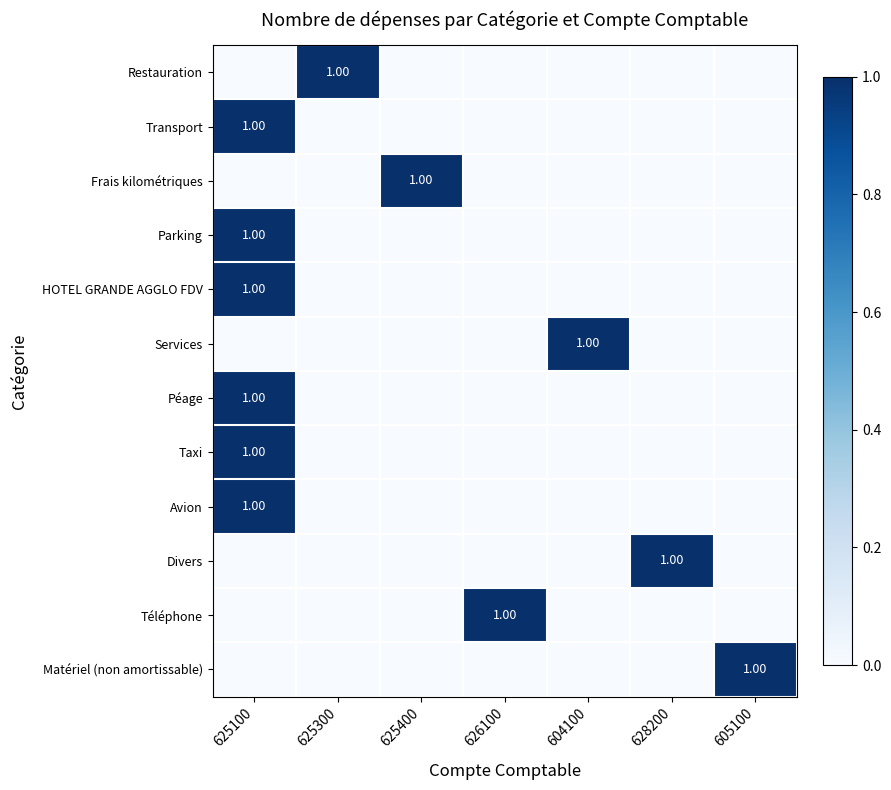

What is the difference between the maximum and minimum values in the Avion series?

1